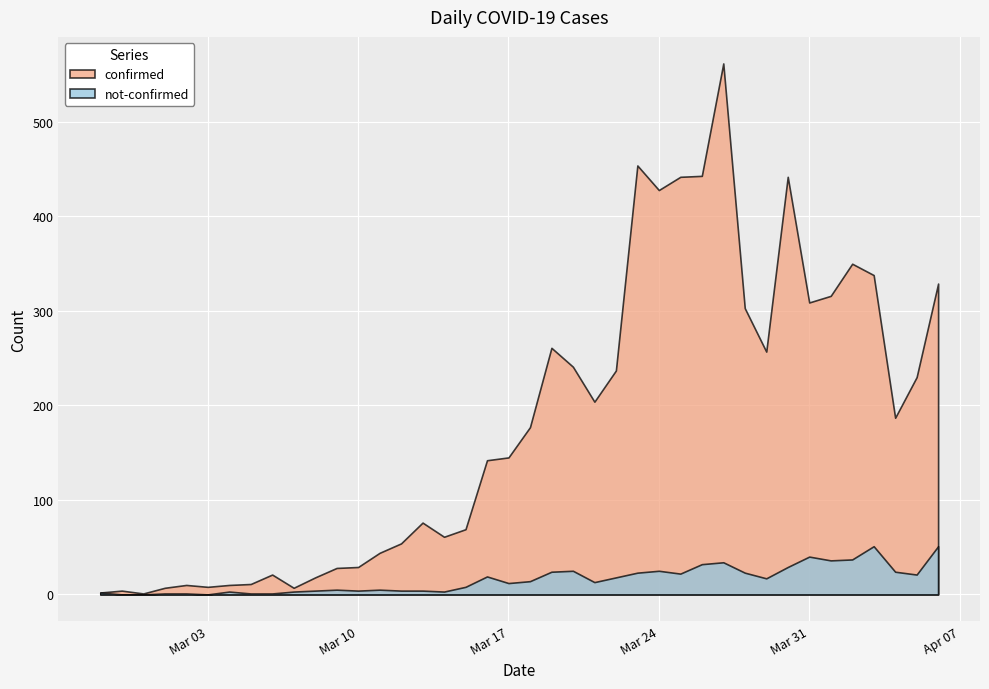

The not-confirmed series shows 25 at 2020-03-24. True or false?

True